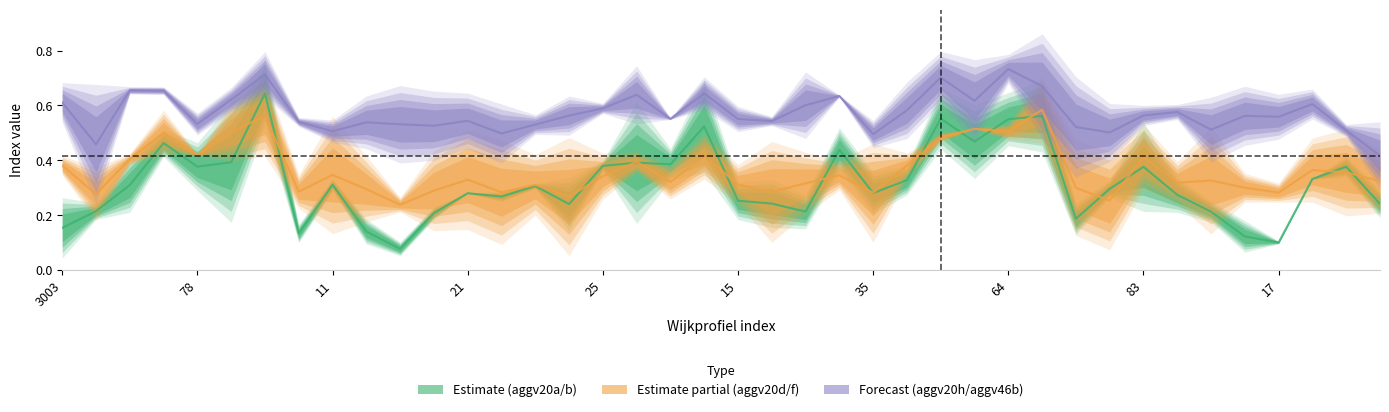

Reading left to right, transcribe all the data shown in this chart.

aggv20a: 0.2	0.2	0.4	0.5	0.4	0.5	0.7	0.1	0.3	0.2	0.1	0.2	0.3	0.3	0.3	0.3	0.4	0.5	0.4	0.6	0.3	0.3	0.2	0.5	0.3	0.4	0.6	0.5	0.6	0.6	0.2	0.3	0.5	0.3	0.2	0.2	0.1	0.3	0.4	0.3
aggv20b: 0.1	0.2	0.3	0.4	0.3	0.3	0.6	0.1	0.3	0.1	0.1	0.2	0.3	0.3	0.3	0.2	0.4	0.3	0.4	0.4	0.2	0.2	0.2	0.4	0.2	0.3	0.5	0.4	0.5	0.5	0.2	0.3	0.3	0.2	0.2	0.1	0.1	0.3	0.4	0.2
aggv20d: 0.4	0.2	0.4	0.5	0.4	0.4	0.6	0.3	0.2	0.2	0.2	0.2	0.2	0.2	0.3	0.2	0.3	0.4	0.3	0.4	0.3	0.2	0.3	0.3	0.2	0.4	0.5	0.5	0.5	0.6	0.2	0.2	0.4	0.3	0.2	0.3	0.3	0.3	0.3	0.3
aggv20f: 0.4	0.3	0.4	0.5	0.4	0.6	0.5	0.3	0.5	0.4	0.3	0.4	0.4	0.4	0.4	0.4	0.4	0.4	0.4	0.5	0.3	0.4	0.4	0.4	0.4	0.4	0.5	0.5	0.5	0.5	0.4	0.3	0.5	0.4	0.4	0.3	0.3	0.4	0.4	0.4
aggv20h: 0.6	0.3	0.7	0.6	0.6	0.6	0.8	0.5	0.5	0.5	0.5	0.5	0.5	0.4	0.5	0.5	0.6	0.7	0.6	0.7	0.5	0.5	0.5	0.6	0.5	0.6	0.7	0.7	0.8	0.8	0.4	0.4	0.5	0.6	0.5	0.5	0.6	0.6	0.5	0.4
aggv46b: 0.6	0.6	0.6	0.7	0.5	0.6	0.7	0.5	0.5	0.6	0.6	0.6	0.6	0.6	0.5	0.6	0.6	0.6	0.6	0.6	0.6	0.6	0.7	0.6	0.5	0.5	0.7	0.5	0.7	0.6	0.6	0.6	0.6	0.6	0.6	0.6	0.5	0.6	0.5	0.5